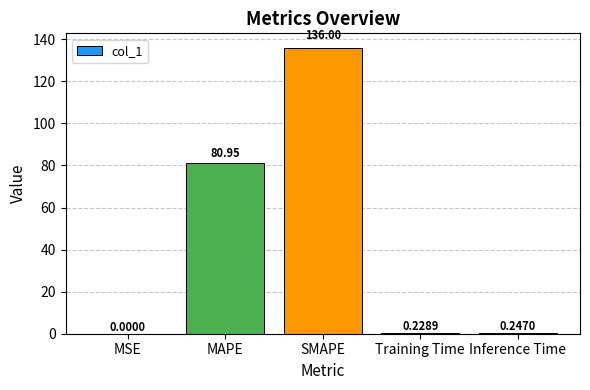

Which label corresponds to the largest value in the chart?

SMAPE